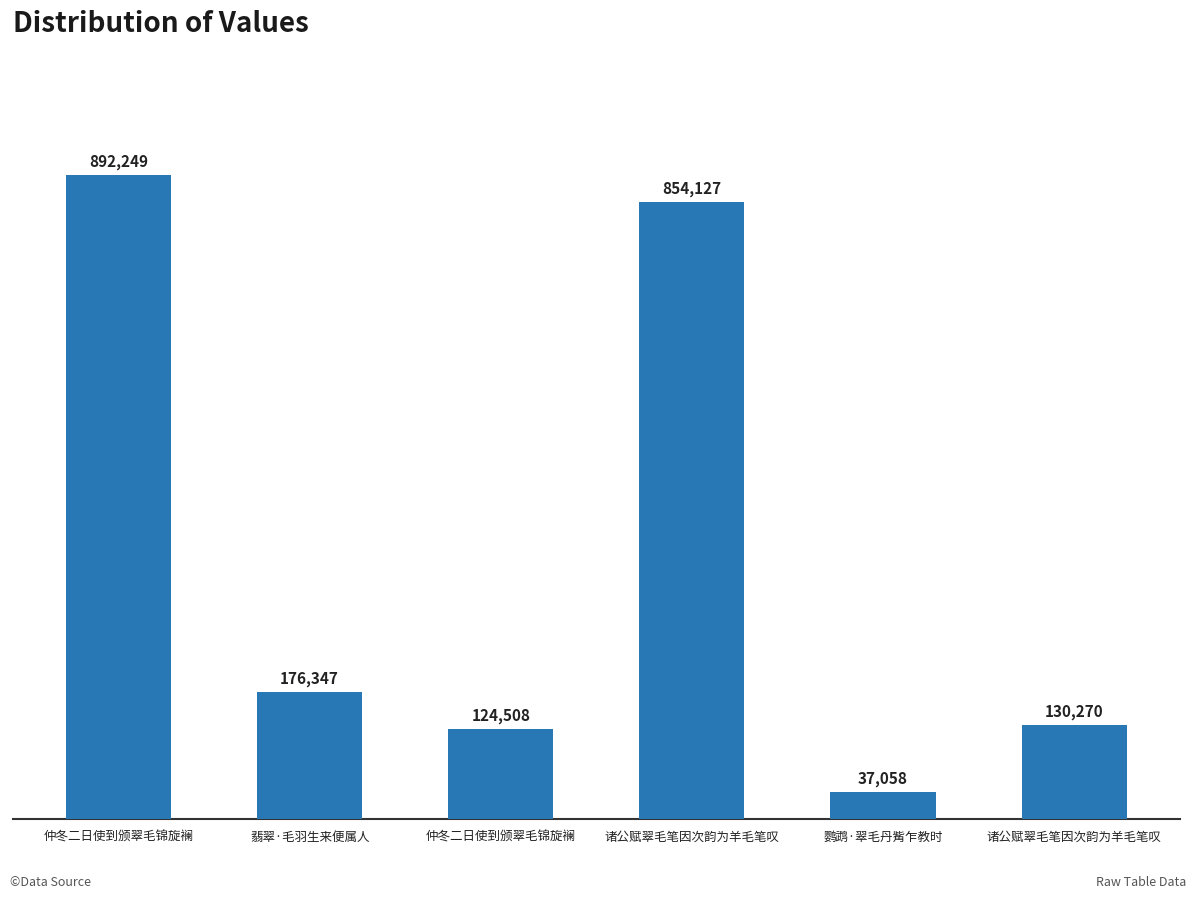

What is the difference between the values at 仲冬二日使到颁翠毛锦旋襕 and 鹦鹉·翠毛丹觜乍教时?

855191